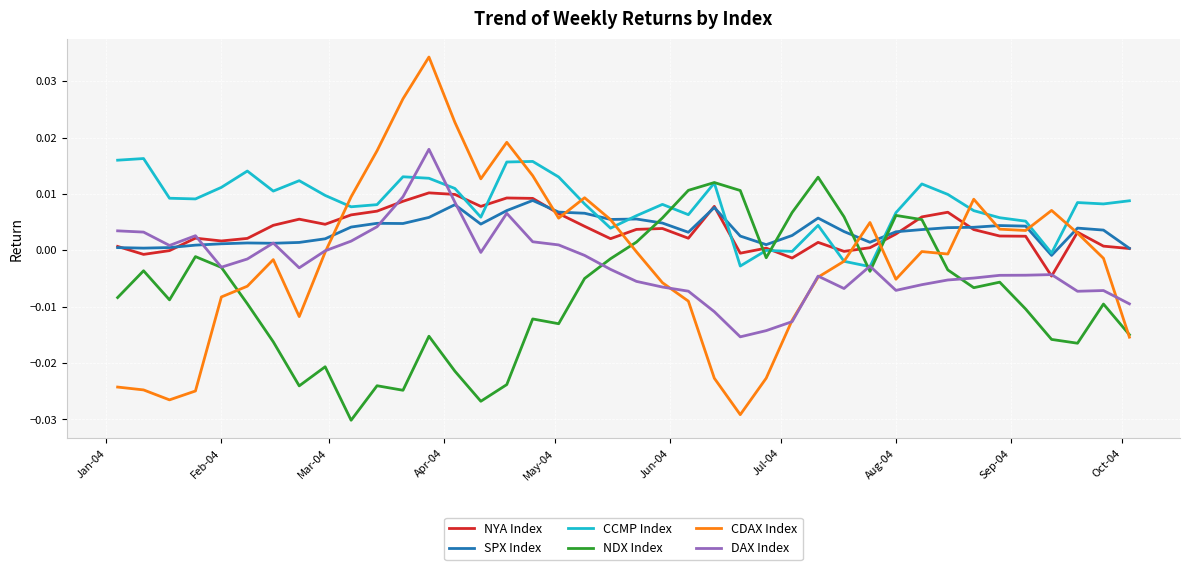

Which series has the widest spread of values?

CDAX Index